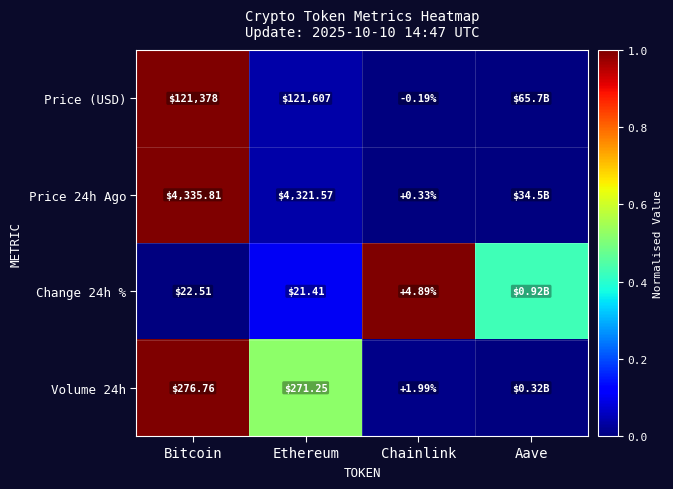

Which series changed the most between Bitcoin and Ethereum?

Price (USD)